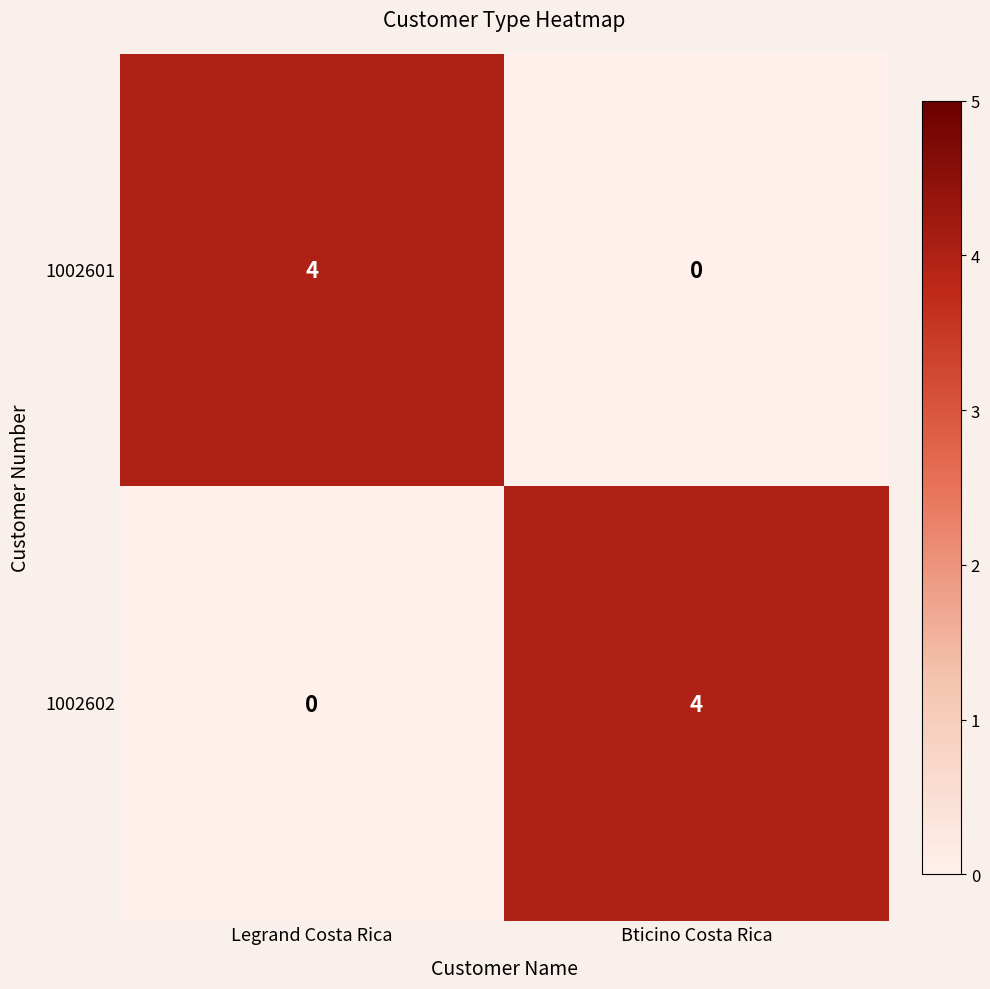

Rank the series at Bticino Costa Rica from highest to lowest value.

1002602, 1002601